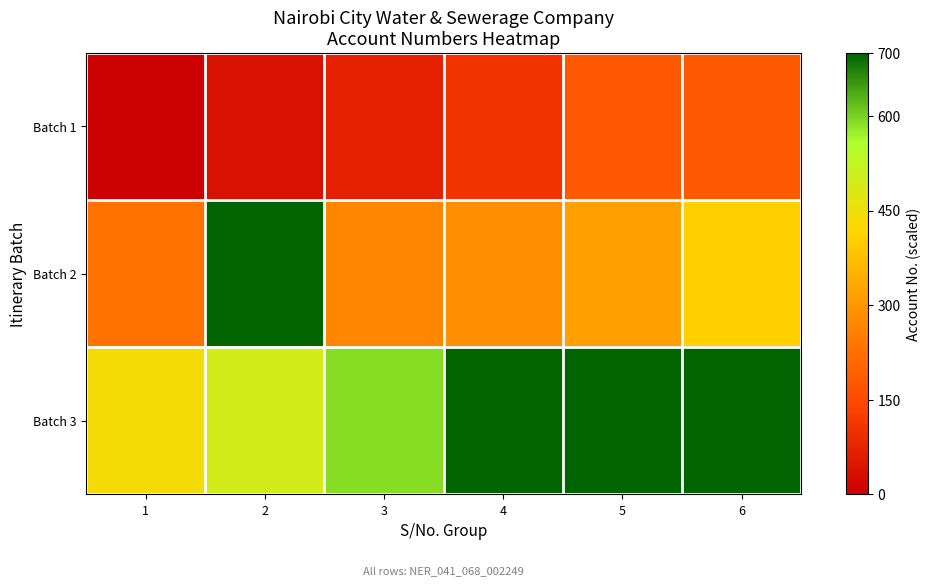

Which series changed the most between 2 and 5?

Batch 2